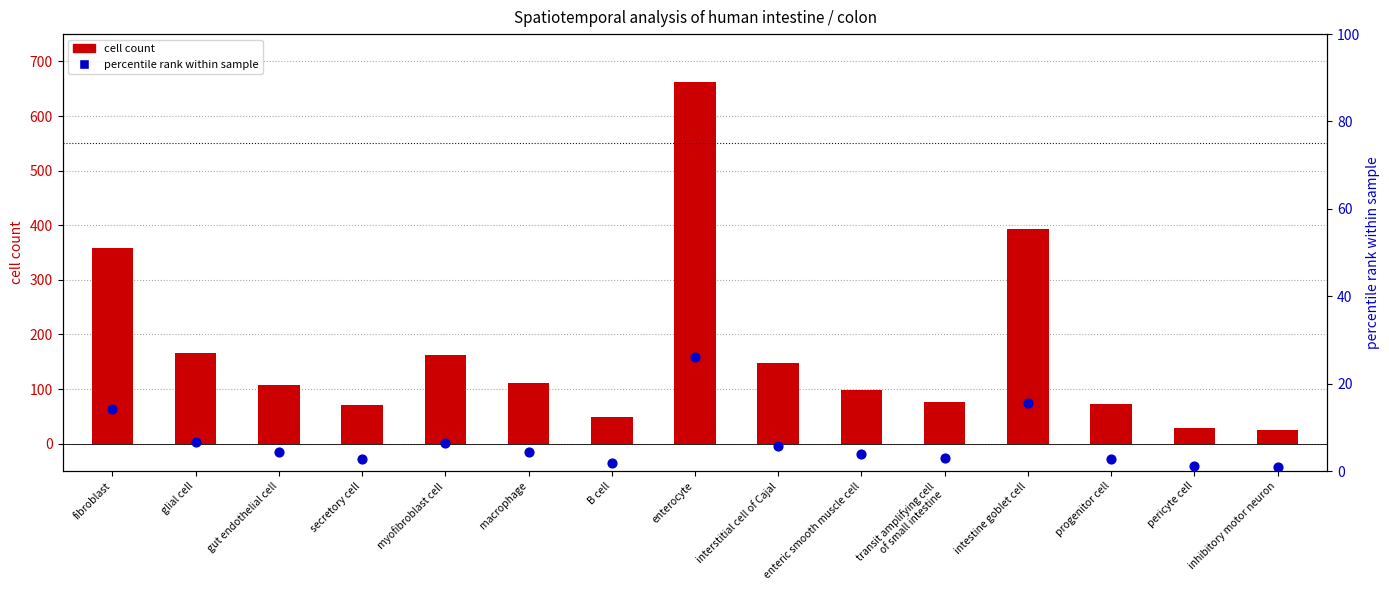

At how many categories does at least one series exceed 281?

3